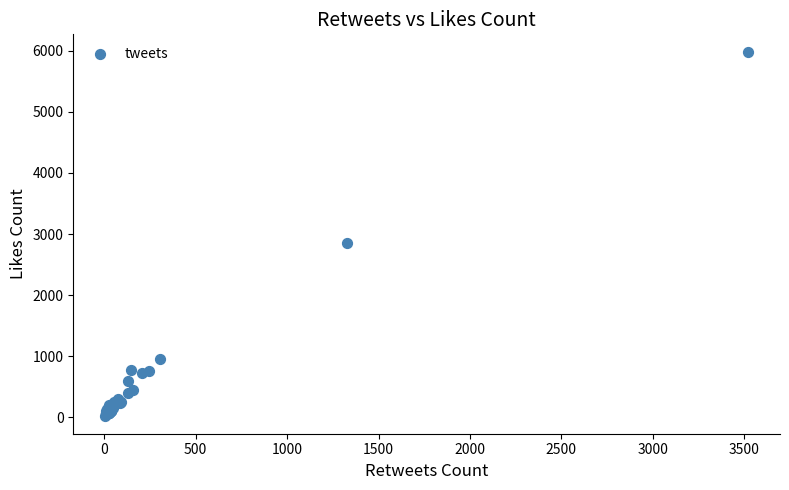

What Y value in the scatter plot is closest to 3001?

2862